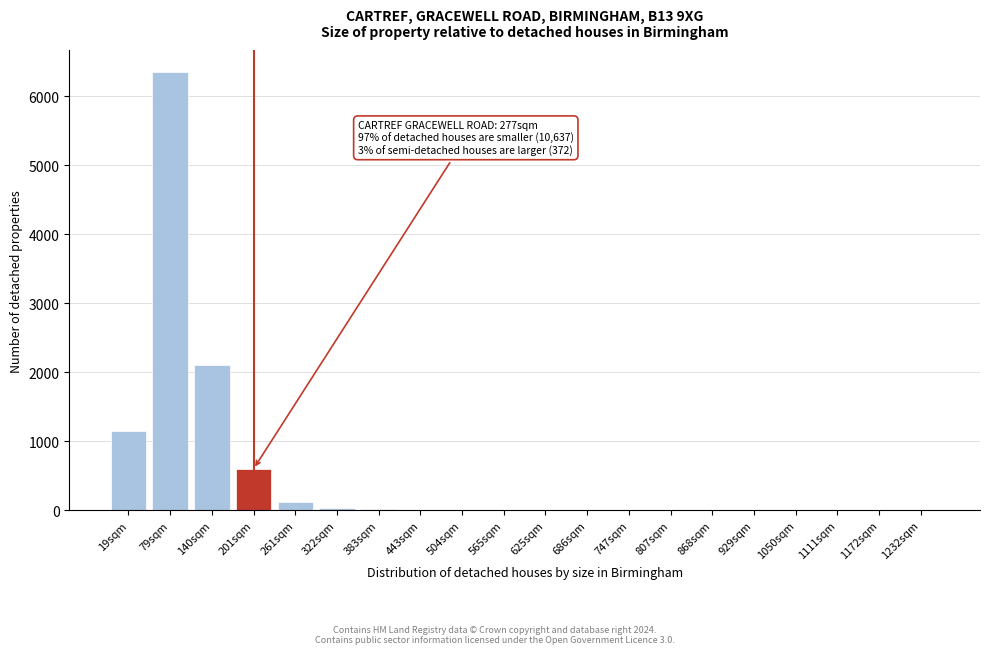

At which label is the value closest to 3175?

140sqm